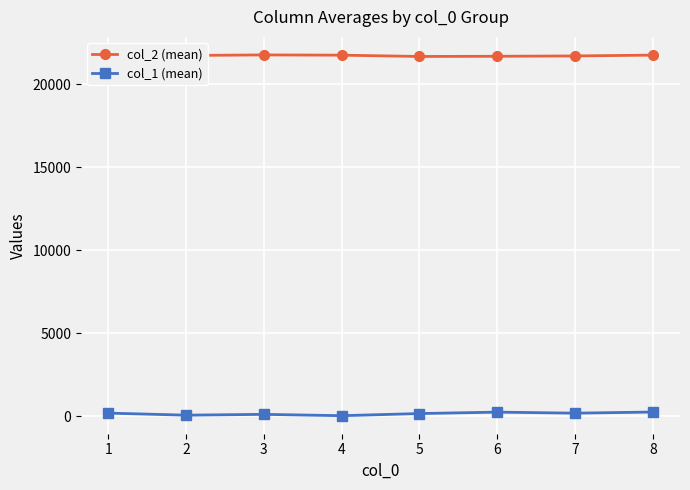

List the series in order of their peak value, lowest first.

col_1 (mean), col_2 (mean)